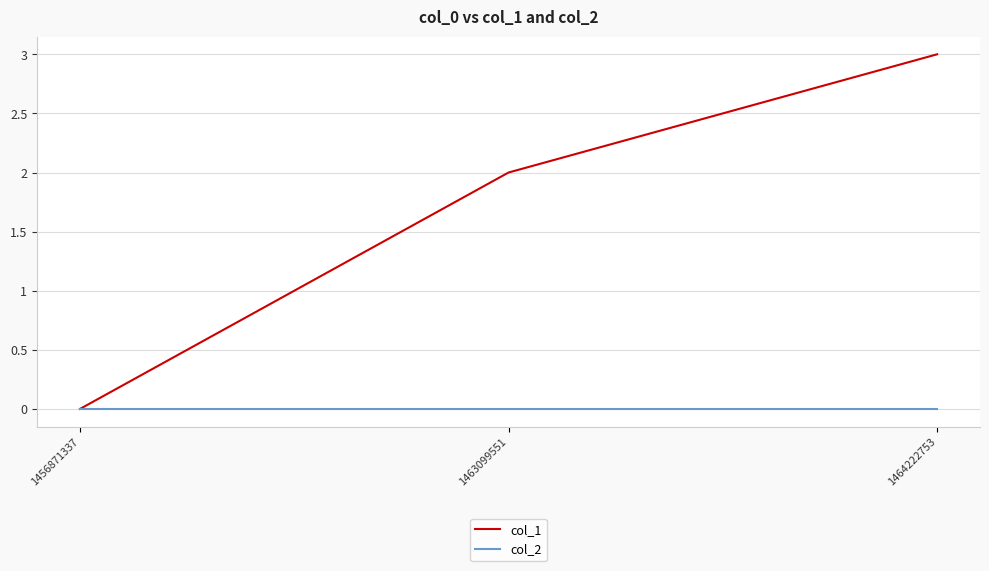

What is the difference between the col_1 values at 1456871337 and 1463099551?

2